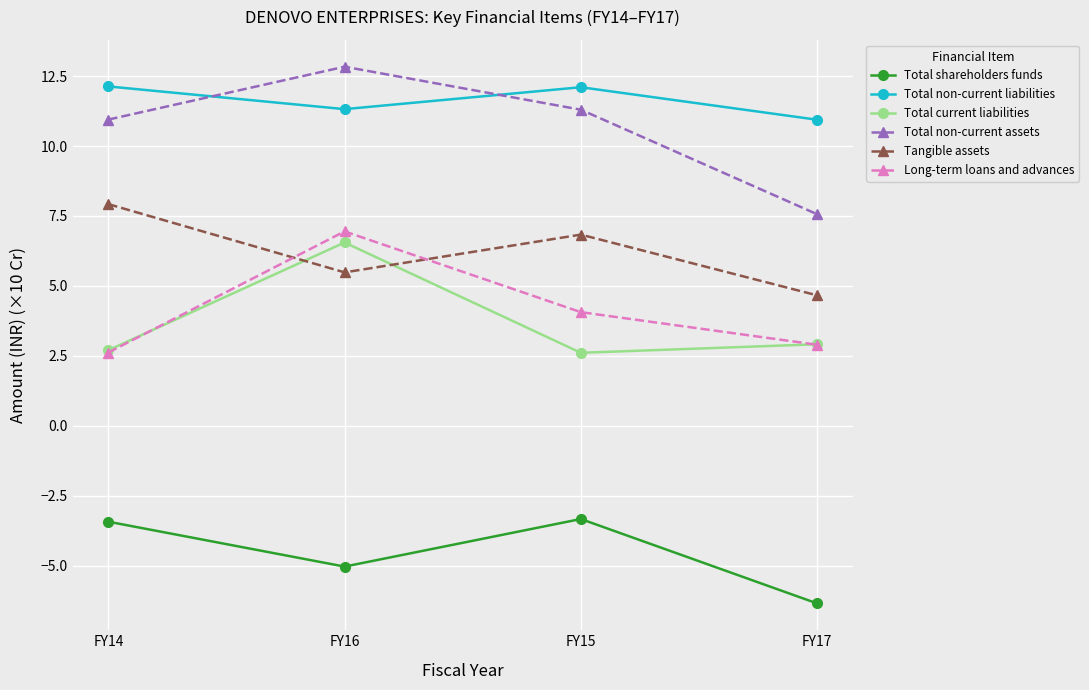

True or false: Tangible assets and Total non-current liabilities intersect in this chart.

False